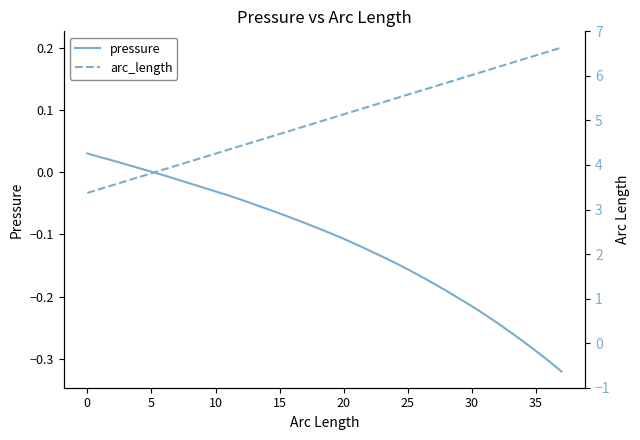

How many values in the arc_length series are below 0?

6